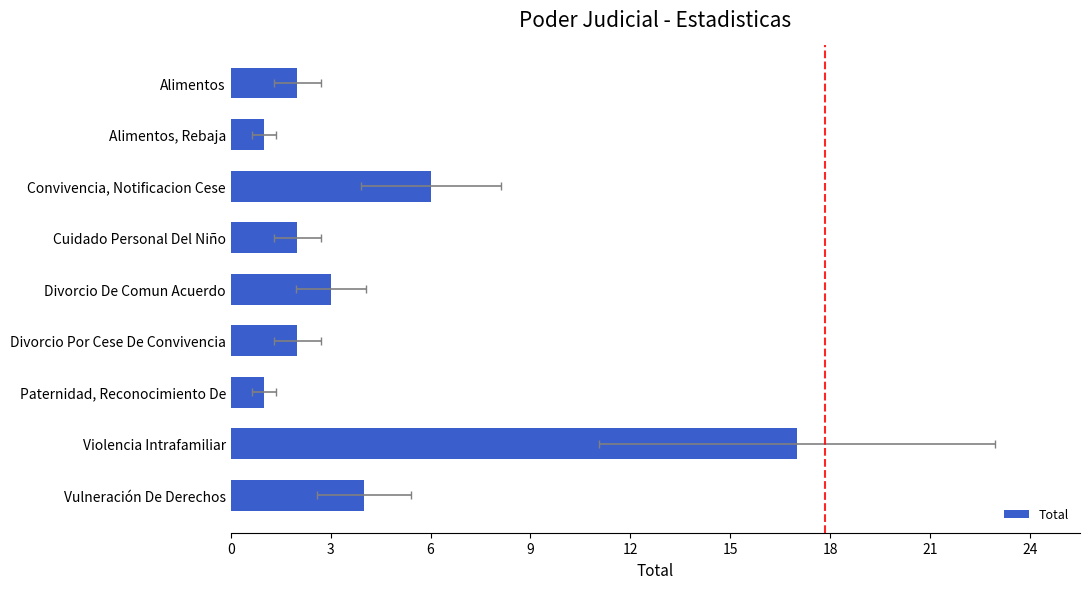

What is the value of the 1st bar from the left?

4